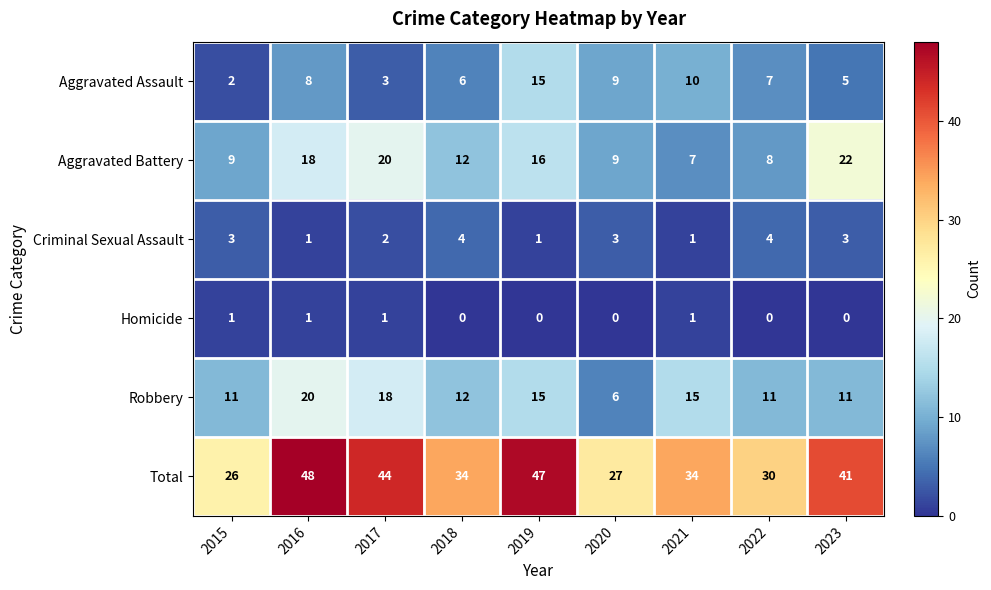

What is the sum of all Aggravated Battery values?

121